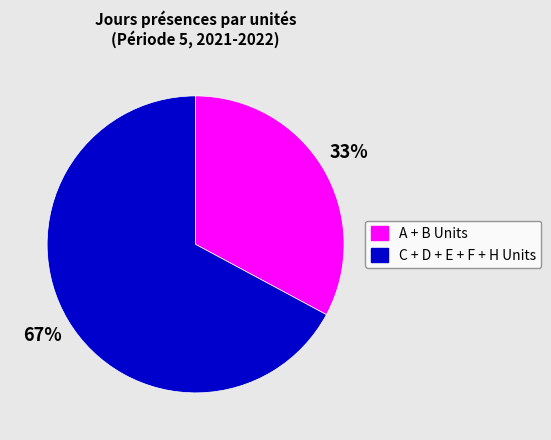

To the nearest percent, what is the difference between the largest and smallest slice percentages?

34%